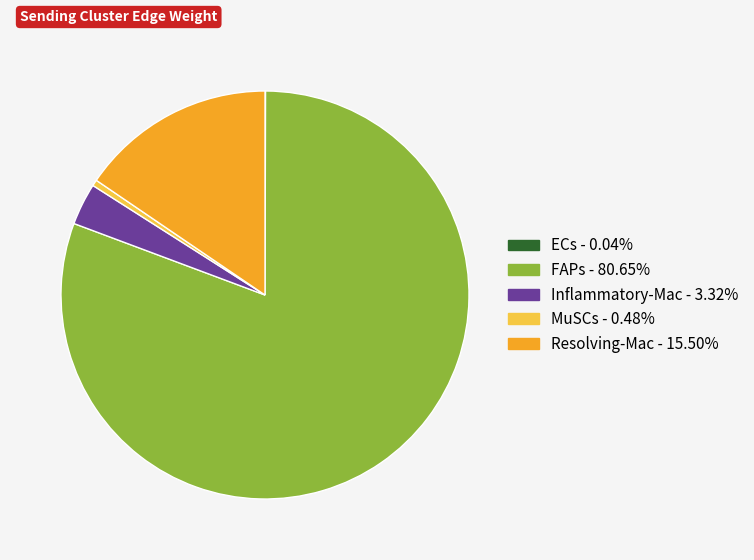

Between MuSCs and Resolving-Mac, which is larger?

Resolving-Mac